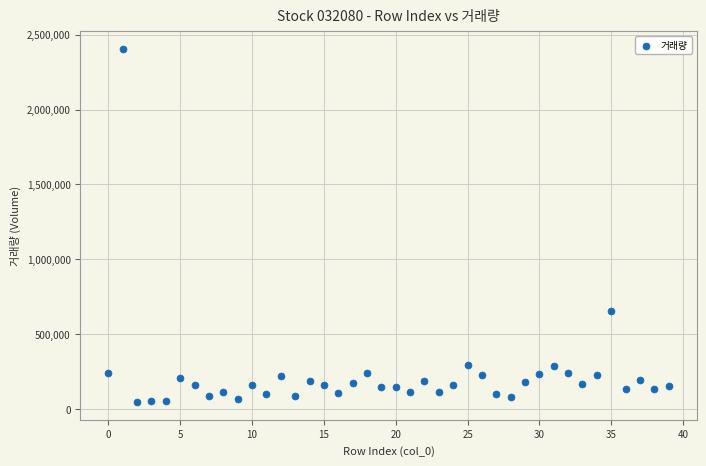

What Y value in the scatter plot is closest to 1224830?

653745